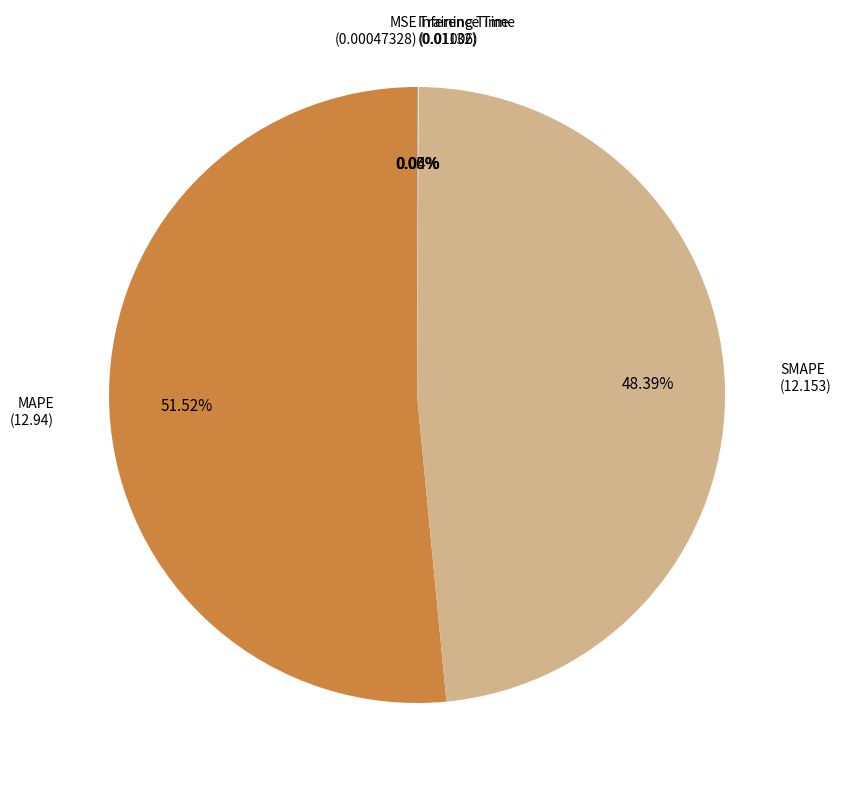

Is there a majority slice in this chart?

Yes